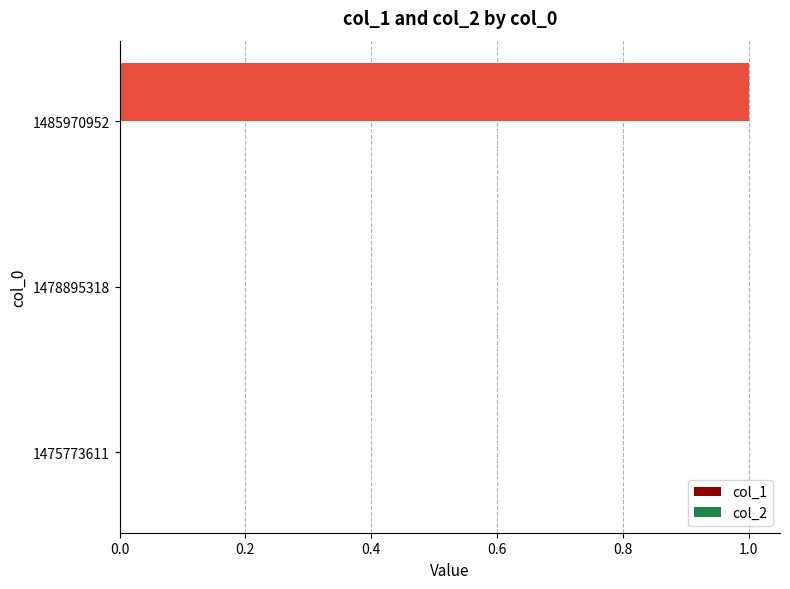

How many categories are shown in the chart?

3